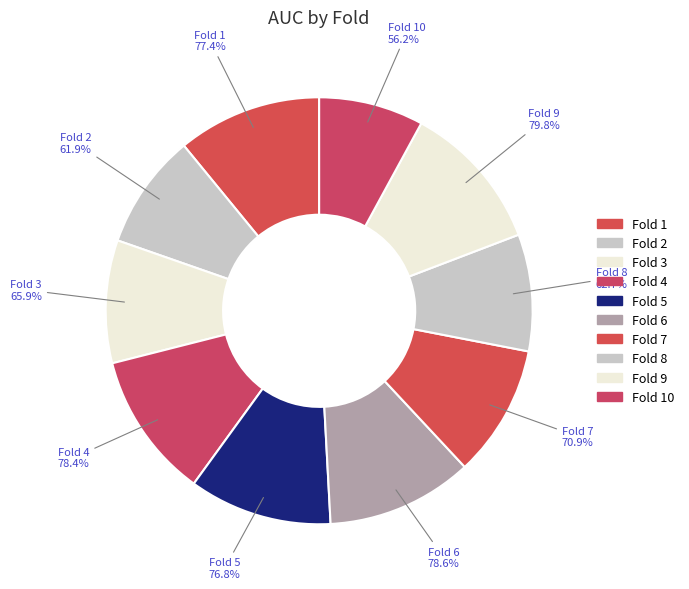

What is the change in value from Fold 2 to Fold 7?

+0.1